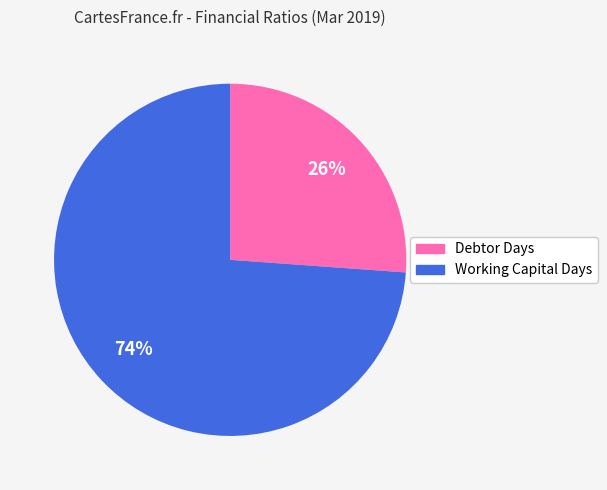

How many segments does this pie chart have?

2